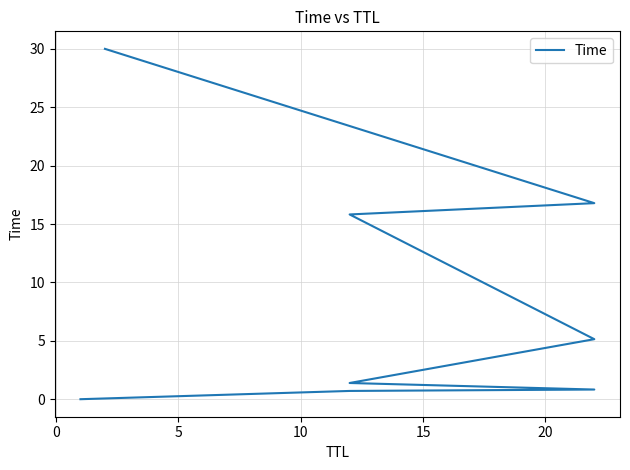

What is the sum of all values?

70.7